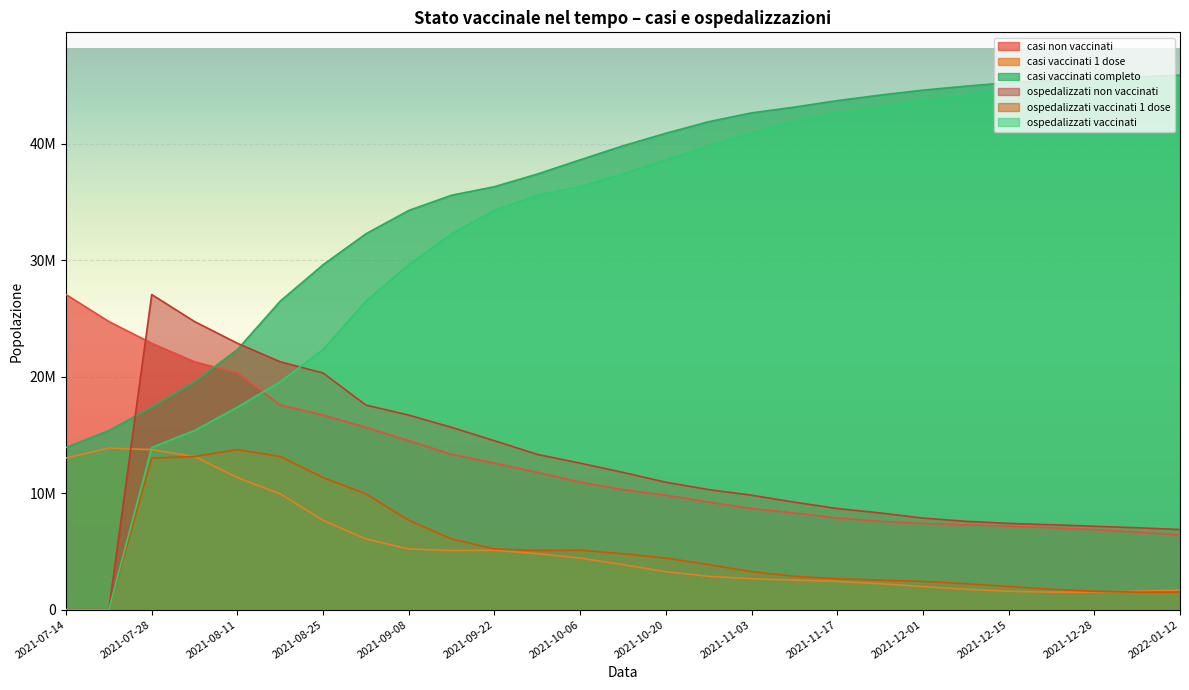

Which label corresponds to the largest value in the chart?

2022-01-12